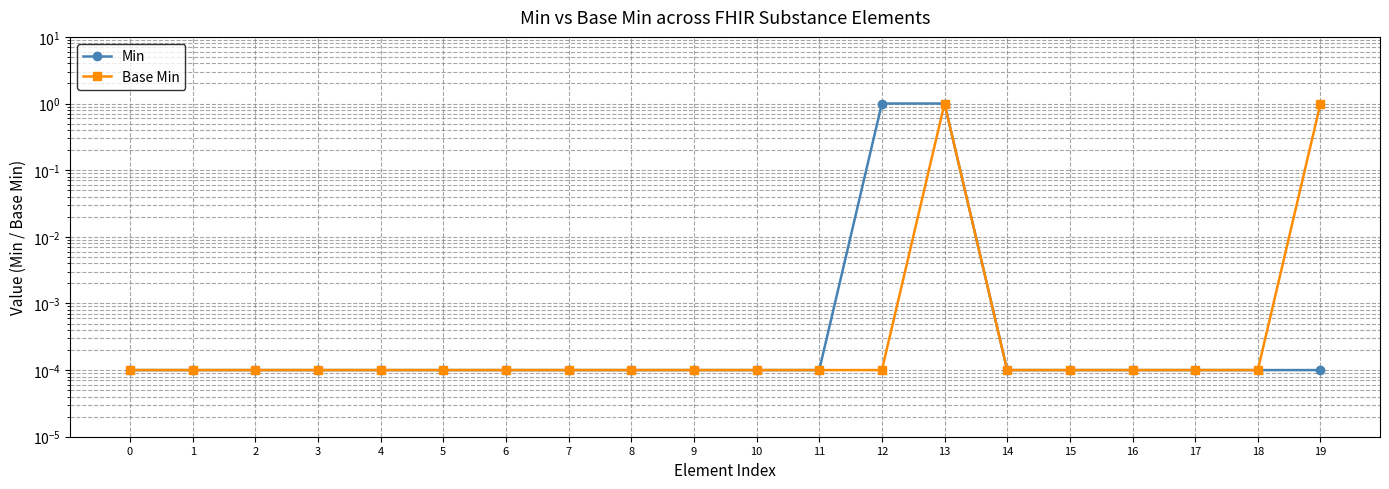

How many categories are shown in the chart?

20